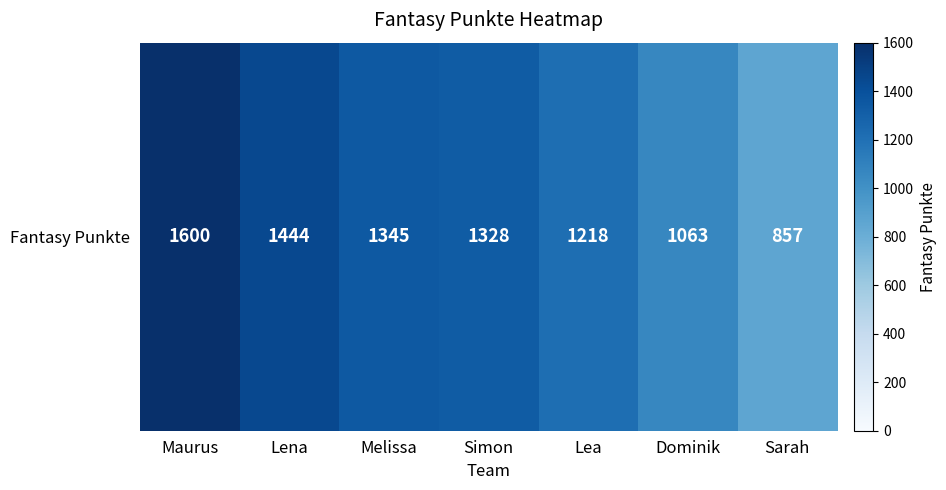

What is the sum of all values?

8855